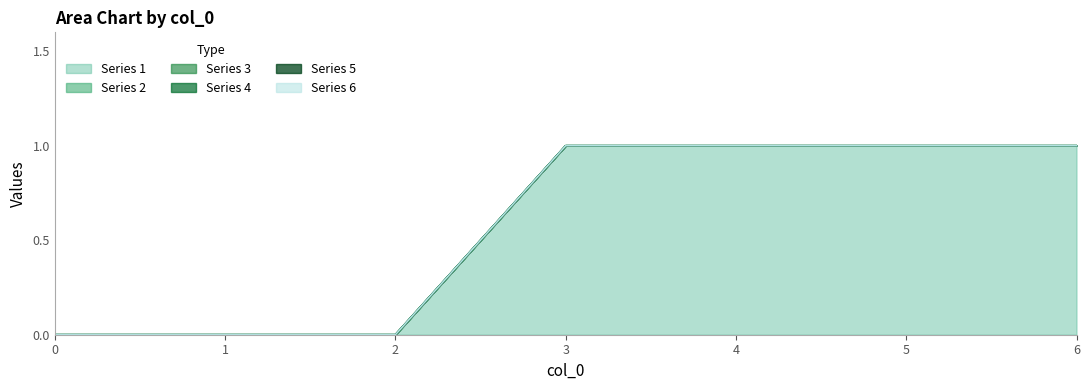

Rank the series at 6 from highest to lowest value.

1, 2, 3, 4, 5, 6